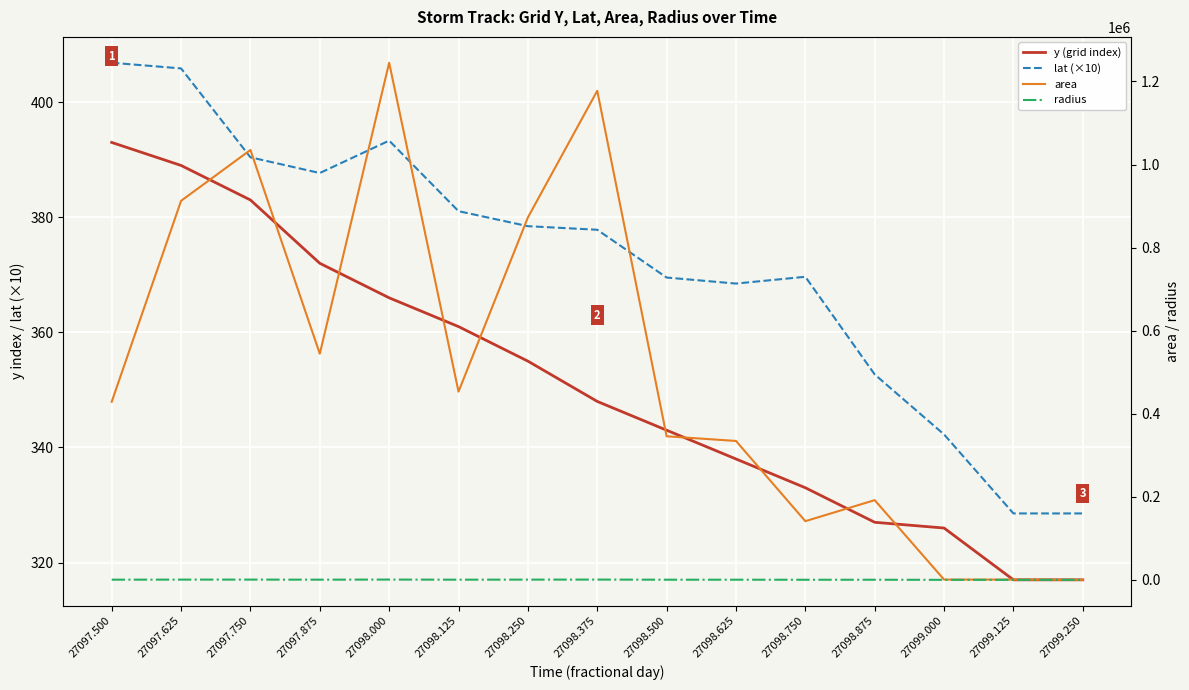

Reading right to left, transcribe all the data shown in this chart.

y (grid index): 27099.250=317.0	27099.125=317.0	27099.000=326.0	27098.875=327.0	27098.750=333.0	27098.625=338.0	27098.500=343.0	27098.375=348.0	27098.250=355.0	27098.125=361.0	27098.000=366.0	27097.875=372.0	27097.750=383.0	27097.625=389.0	27097.500=393.0
lat (×10): 27099.250=328.5	27099.125=328.5	27099.000=342.3	27098.875=352.7	27098.750=369.7	27098.625=368.5	27098.500=369.5	27098.375=377.8	27098.250=378.4	27098.125=381.1	27098.000=393.3	27097.875=387.7	27097.750=390.4	27097.625=405.9	27097.500=406.8
area: 27099.250=0.0	27099.125=625.0	27099.000=625.0	27098.875=191875.0	27098.750=141250.0	27098.625=334375.0	27098.500=345625.0	27098.375=1177500.0	27098.250=872500.0	27098.125=453125.0	27098.000=1245000.0	27097.875=544375.0	27097.750=1035000.0	27097.625=912500.0	27097.500=428750.0
radius: 27099.250=0.0	27099.125=14.1	27099.000=14.1	27098.875=247.1	27098.750=212.0	27098.625=326.2	27098.500=331.7	27098.375=612.2	27098.250=527.0	27098.125=379.8	27098.000=629.5	27097.875=416.3	27097.750=574.0	27097.625=538.9	27097.500=369.4